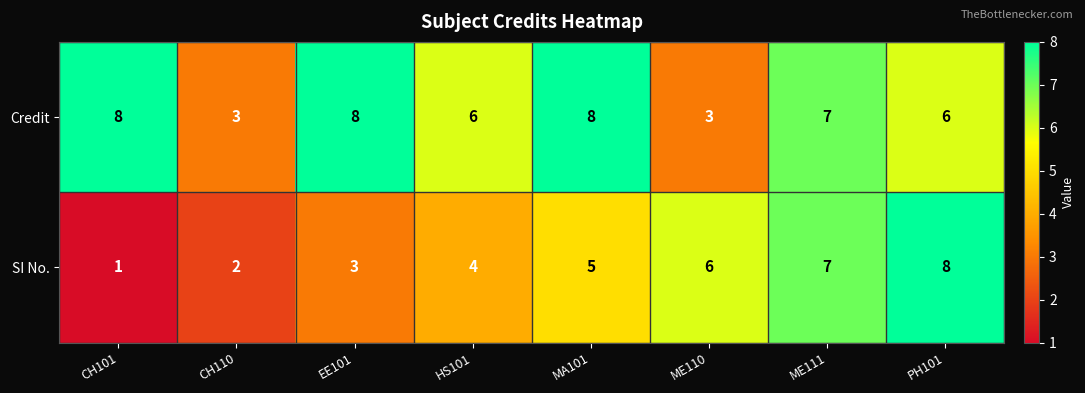

Which series has the largest total across all categories?

Credit